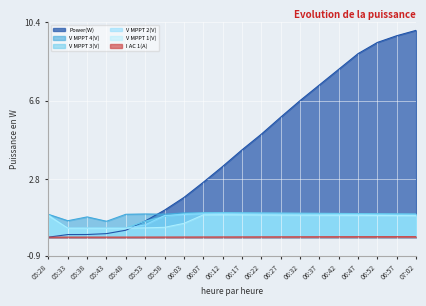

What is the spread (max minus min) of values at 05:53?

1.1